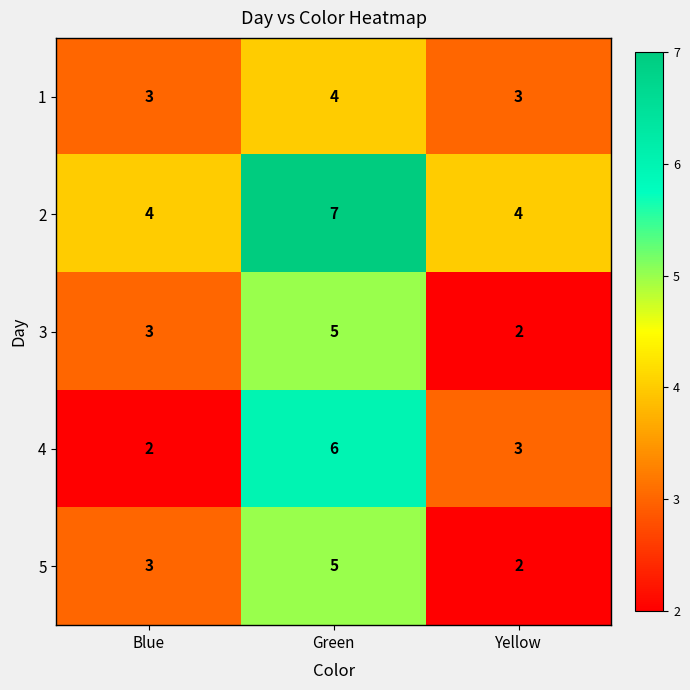

What is the difference between the highest and lowest values at Yellow?

2